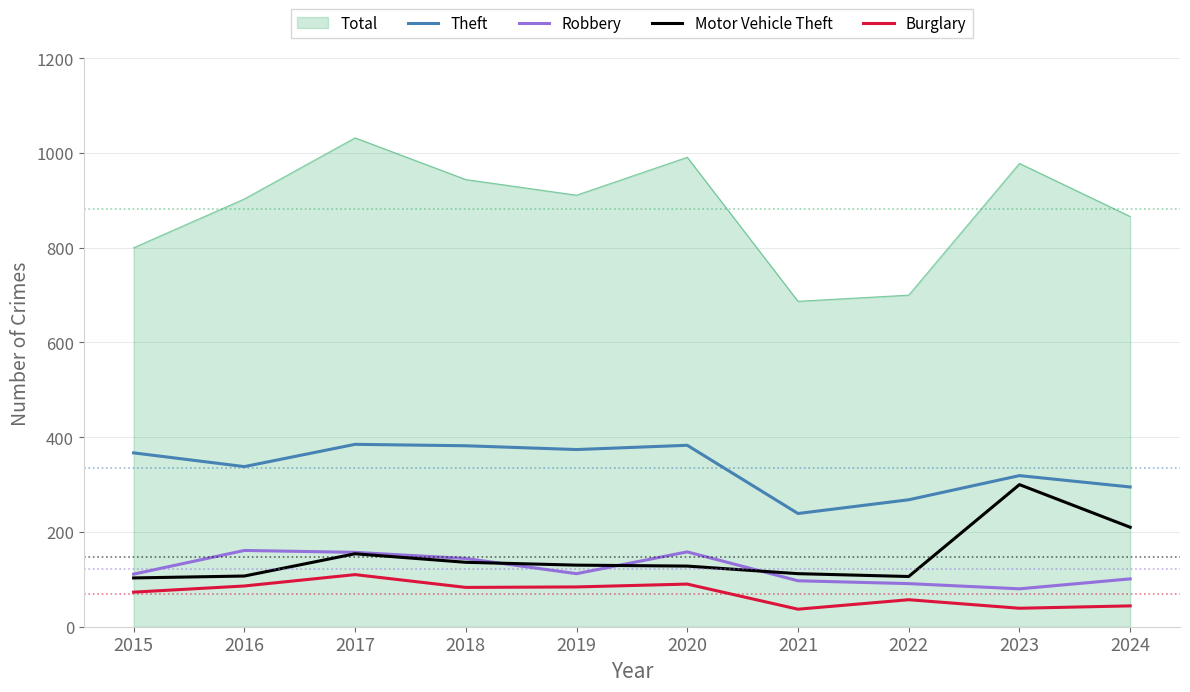

What is the greatest value displayed?

1032